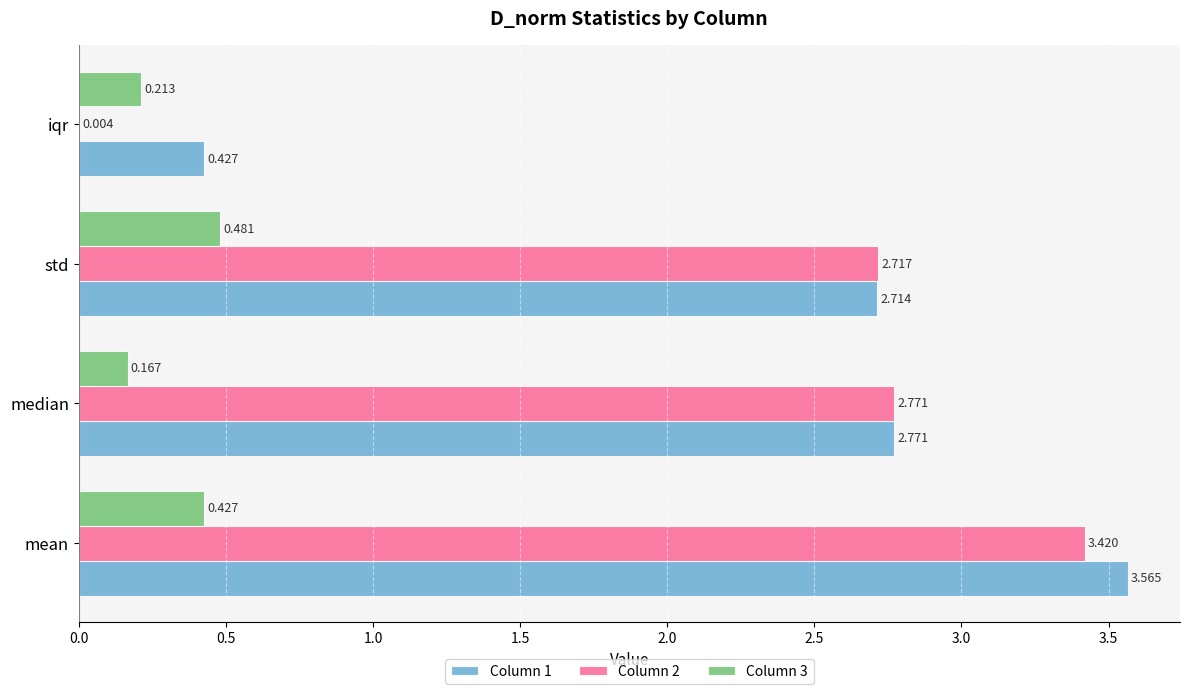

Which category has the highest value across all series?

mean